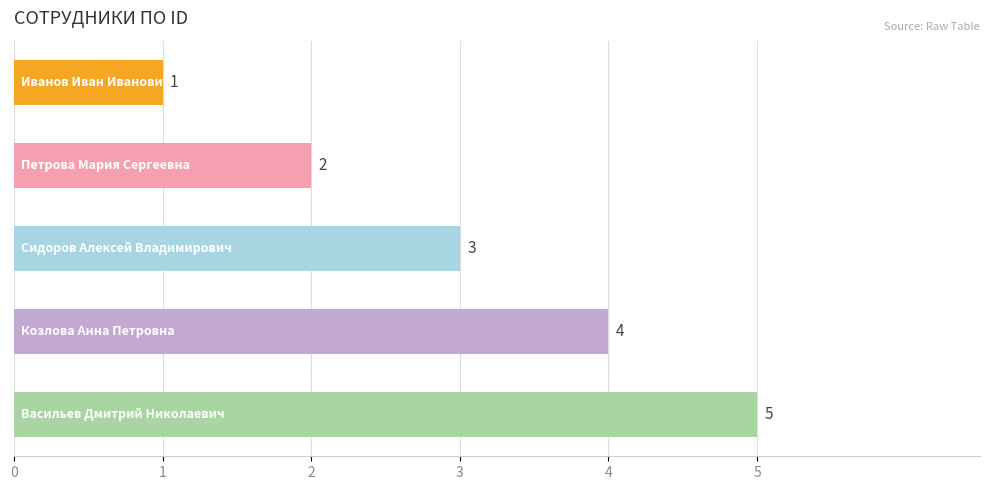

How many distinct data groups are displayed?

1